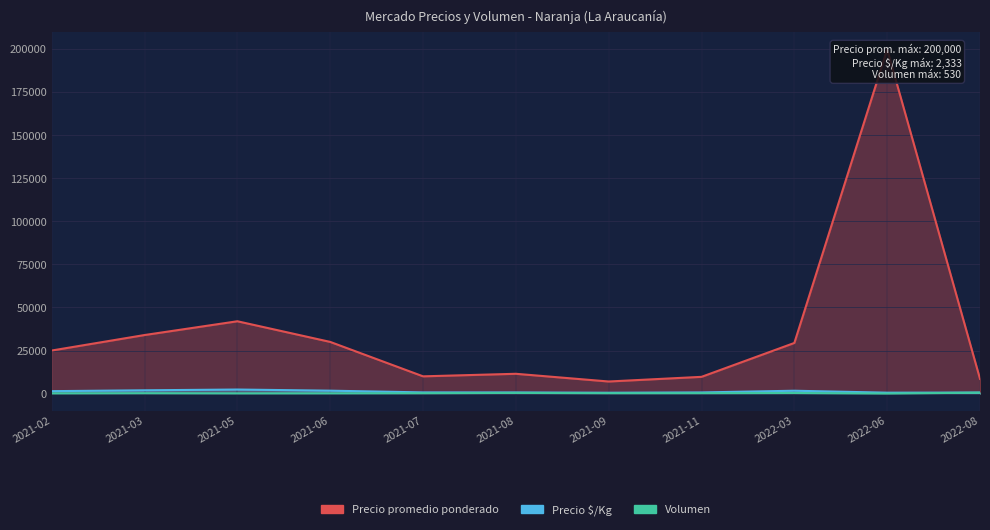

List the labels in order of Volumen value, largest first.

2022-08, 2021-08, 2022-03, 2021-11, 2021-03, 2021-09, 2021-07, 2021-06, 2021-02, 2021-05, 2022-06